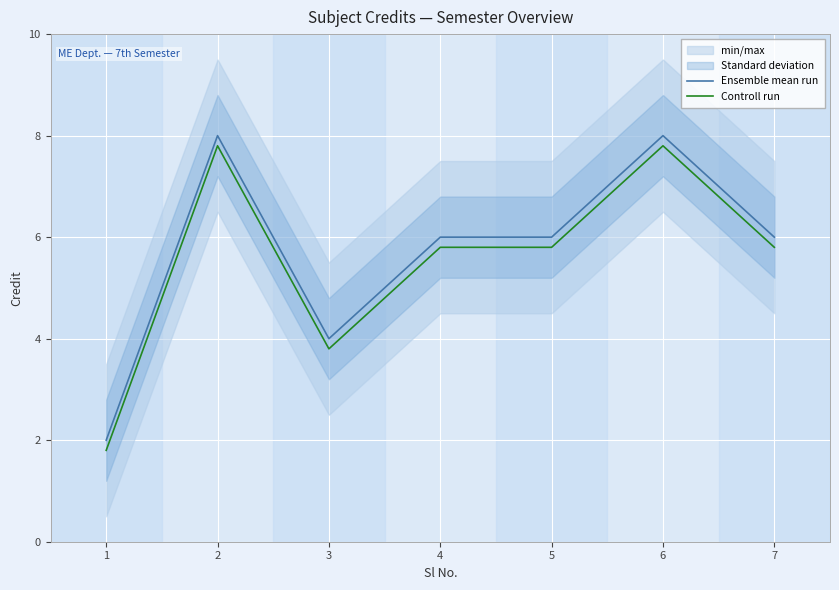

True or false: Controll run and Ensemble mean run intersect in this chart.

False